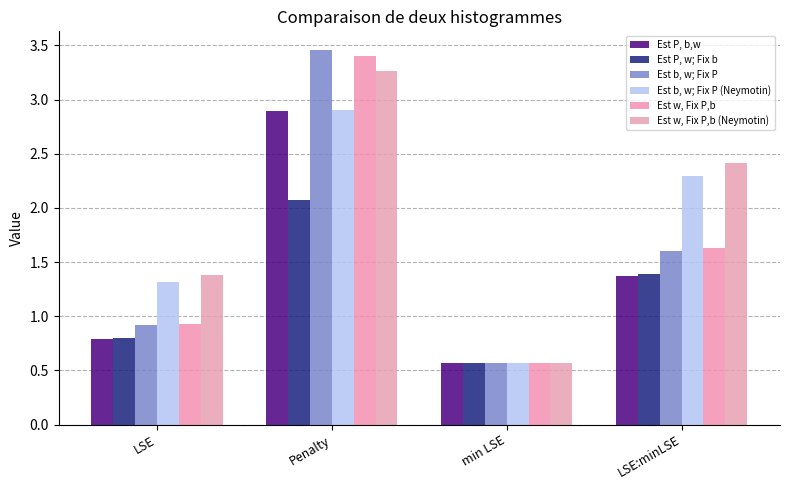

Which series changed the most between min LSE and LSE:minLSE?

Est w, Fix P,b (Neymotin)